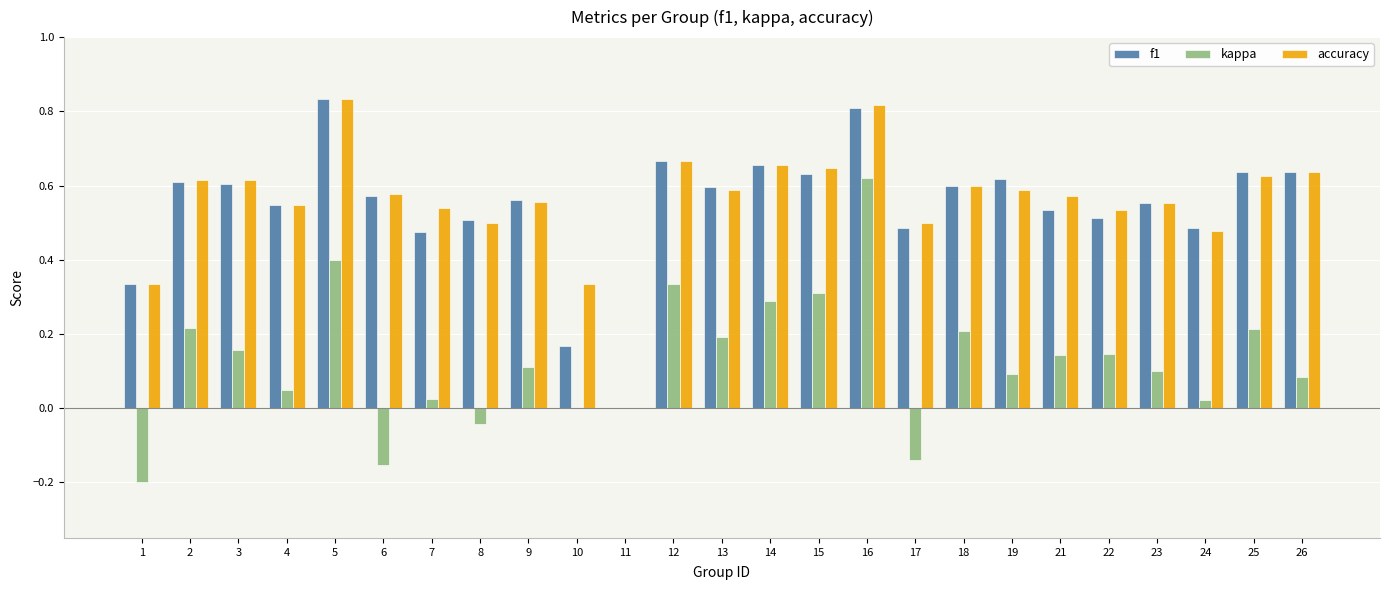

What is the total value across all series at 22?

1.2